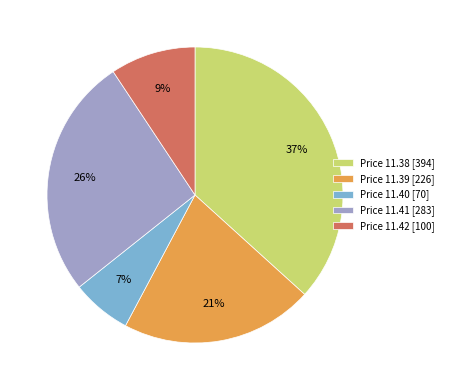

To the nearest percent, what is the difference between the largest and smallest slice percentages?

30%